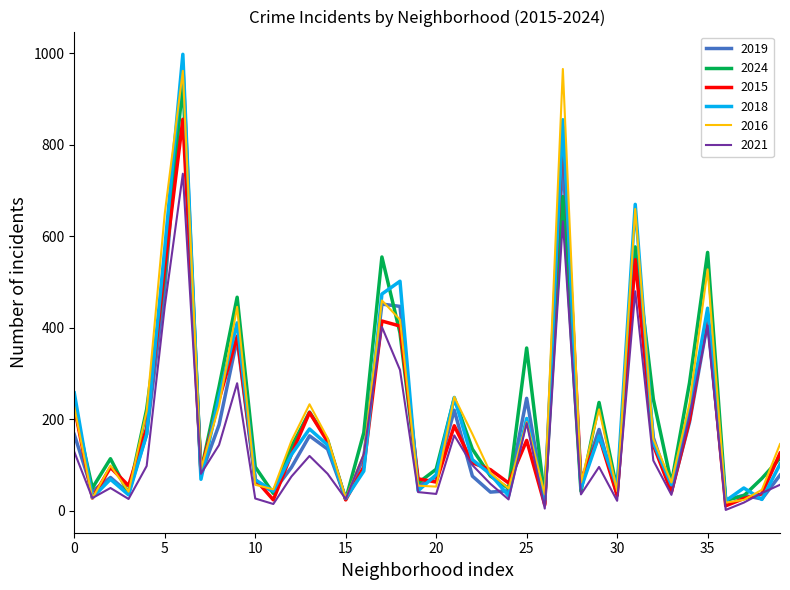

What is the maximum value for 2019?

975